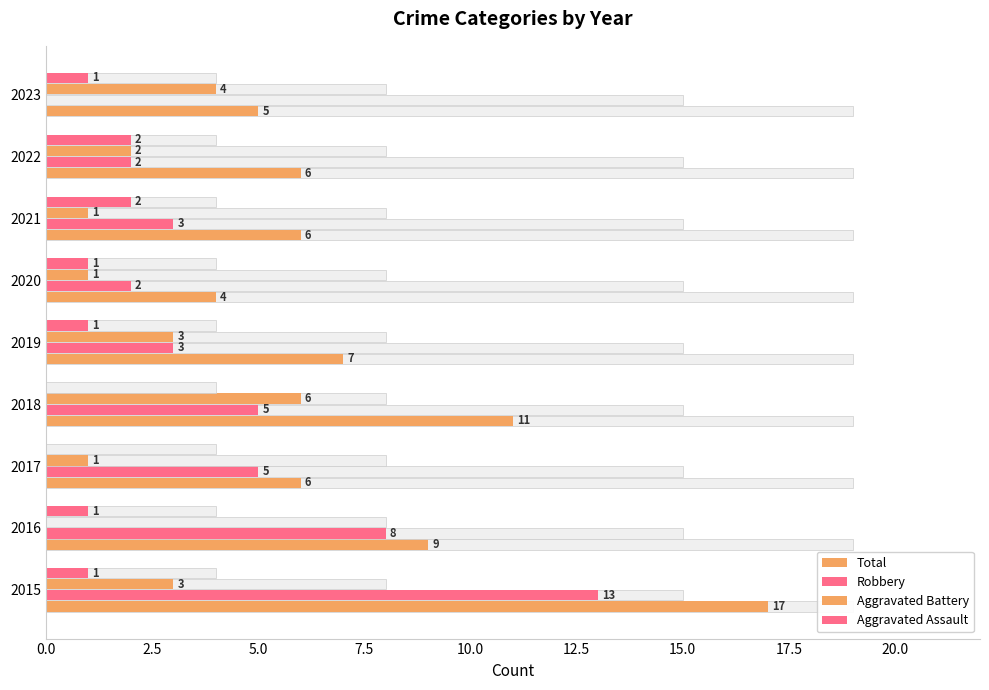

True or false: Aggravated Battery has a value of 3 at 2018.

False